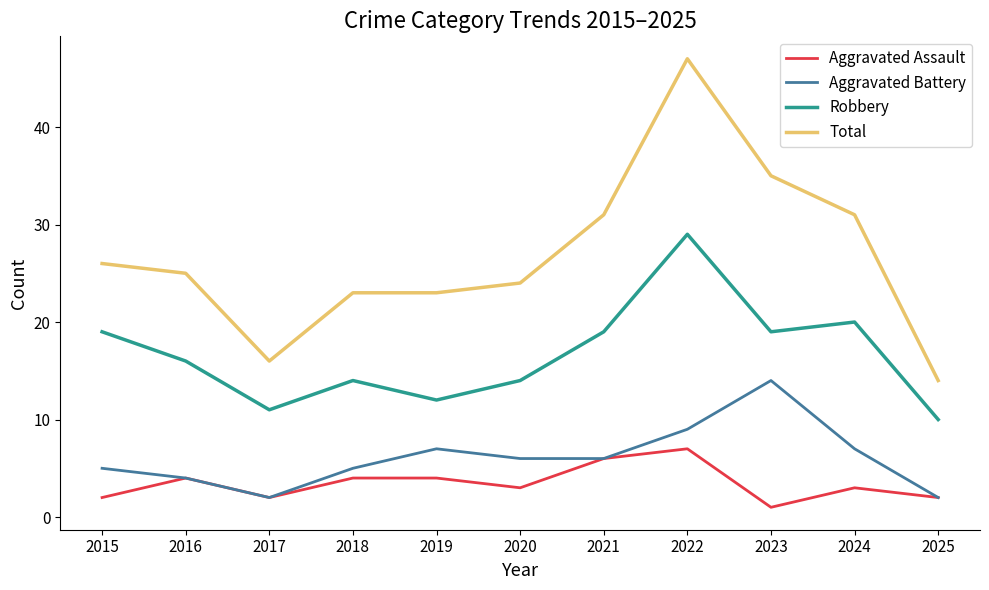

At which category does the chart reach its peak across all series?

2022